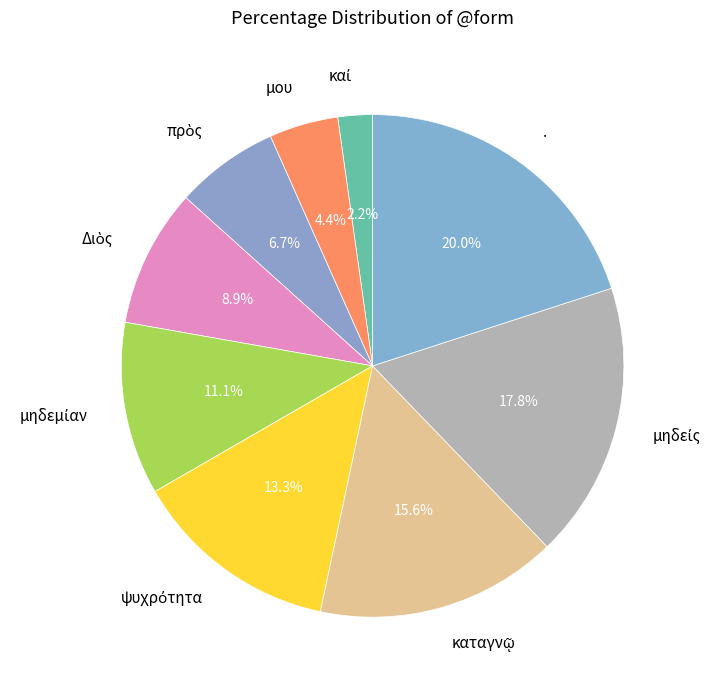

Which category has the biggest portion of the pie?

.